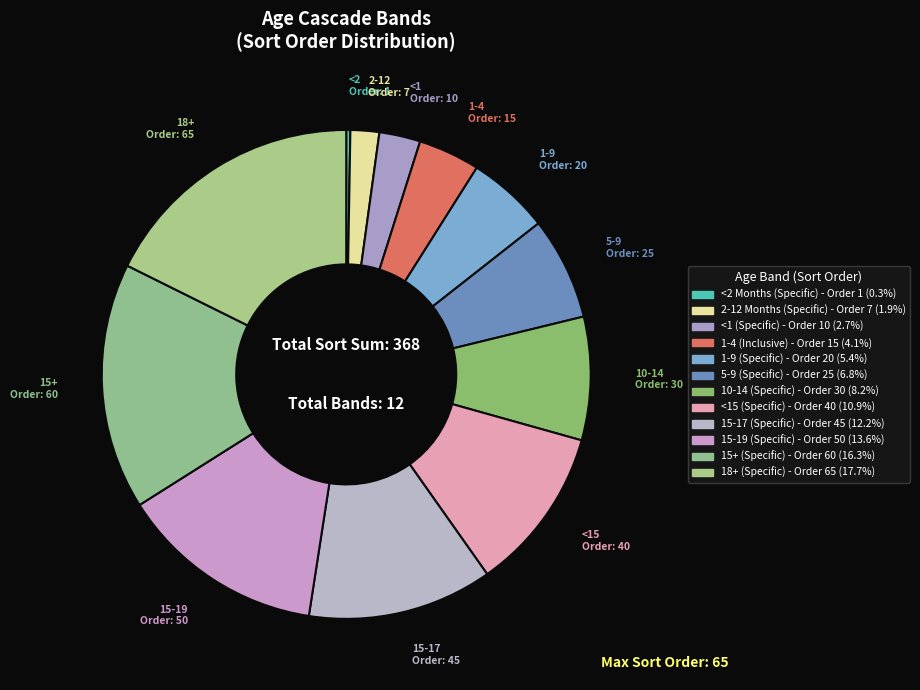

What percentage is the <15 (Specific) slice, to the nearest percent?

11%